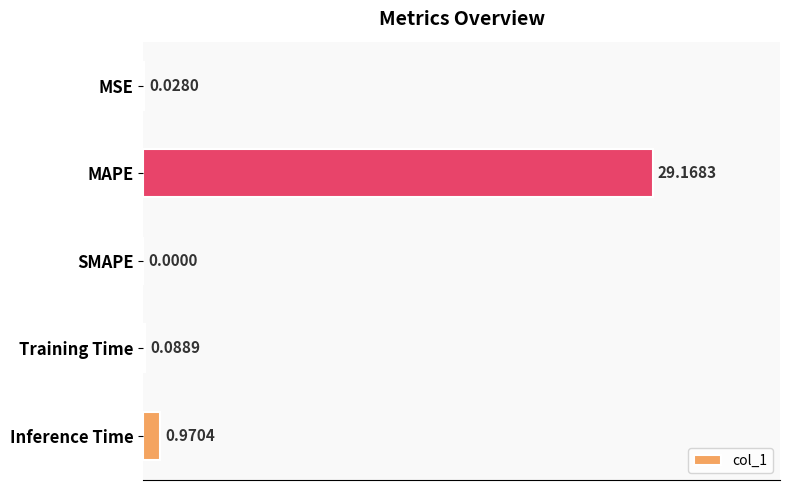

What is the sum of all values?

30.3